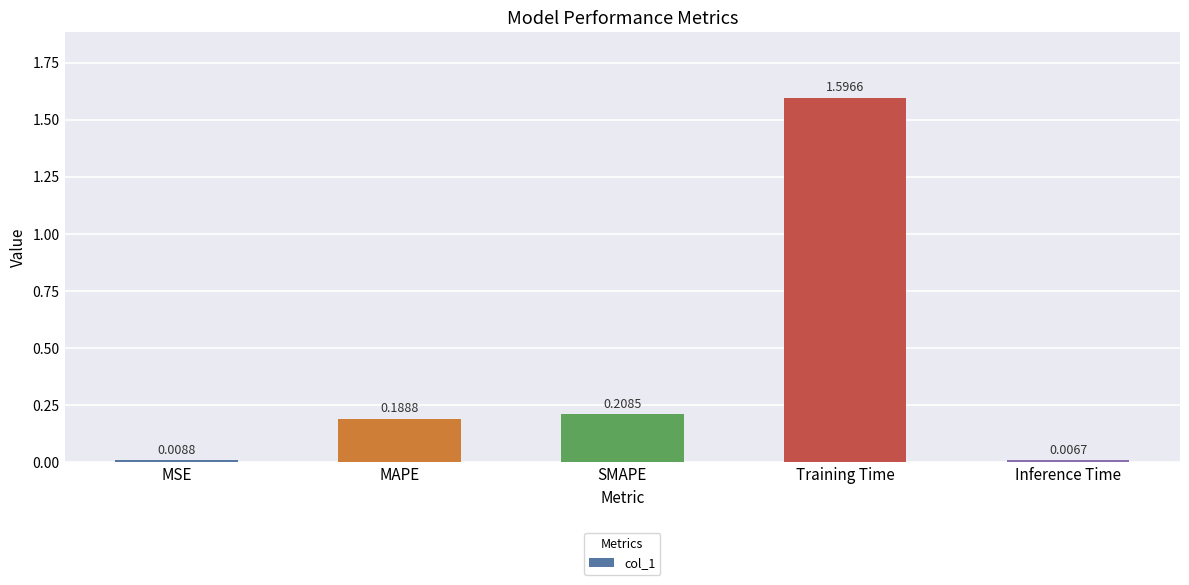

At which label is the value closest to 0?

Inference Time